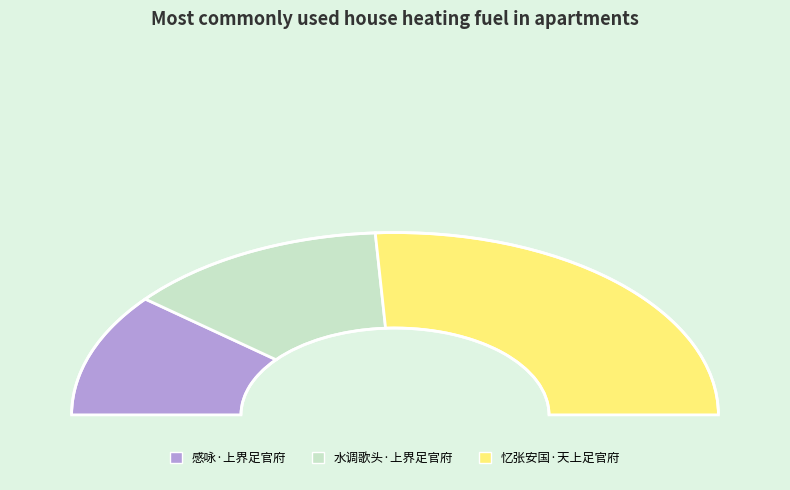

Rank the categories by value from highest to lowest.

忆张安国·天上足官府, 水调歌头·上界足官府, 感咏·上界足官府